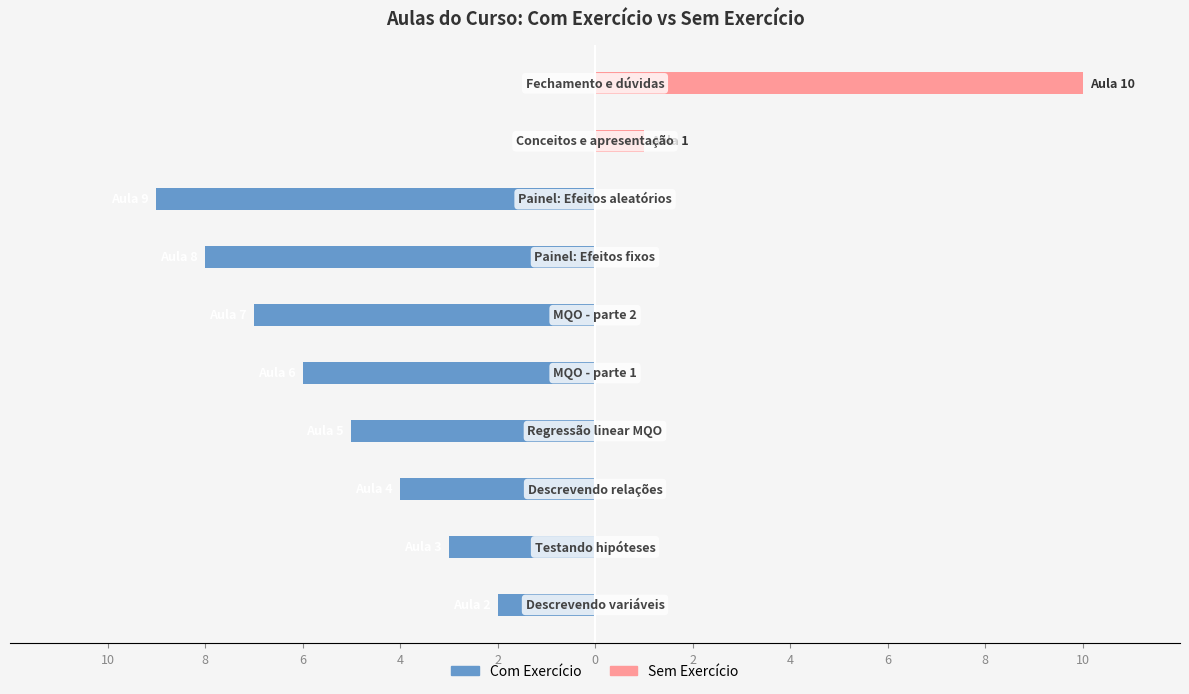

What is the label of the 4th bar from the right?

2